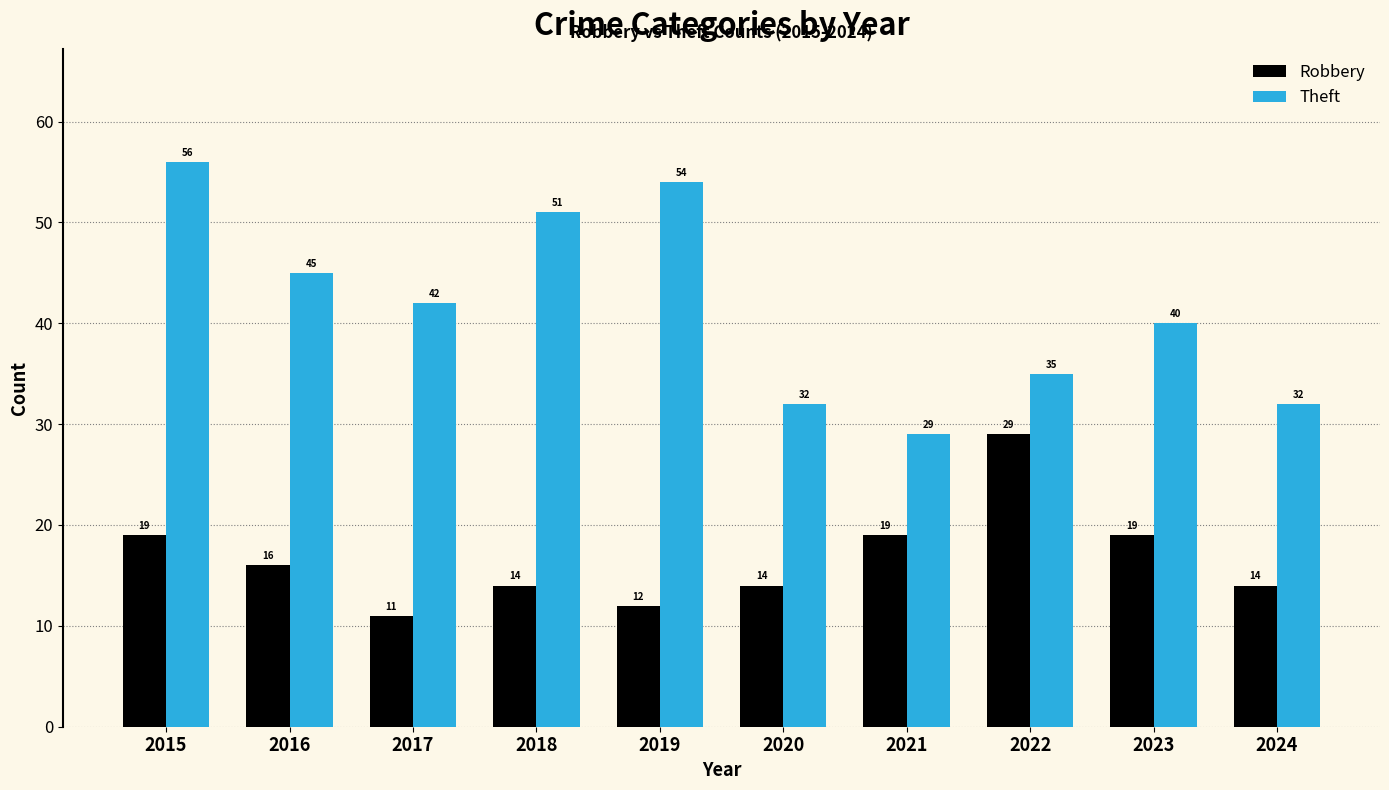

What is the minimum value shown in the chart?

11